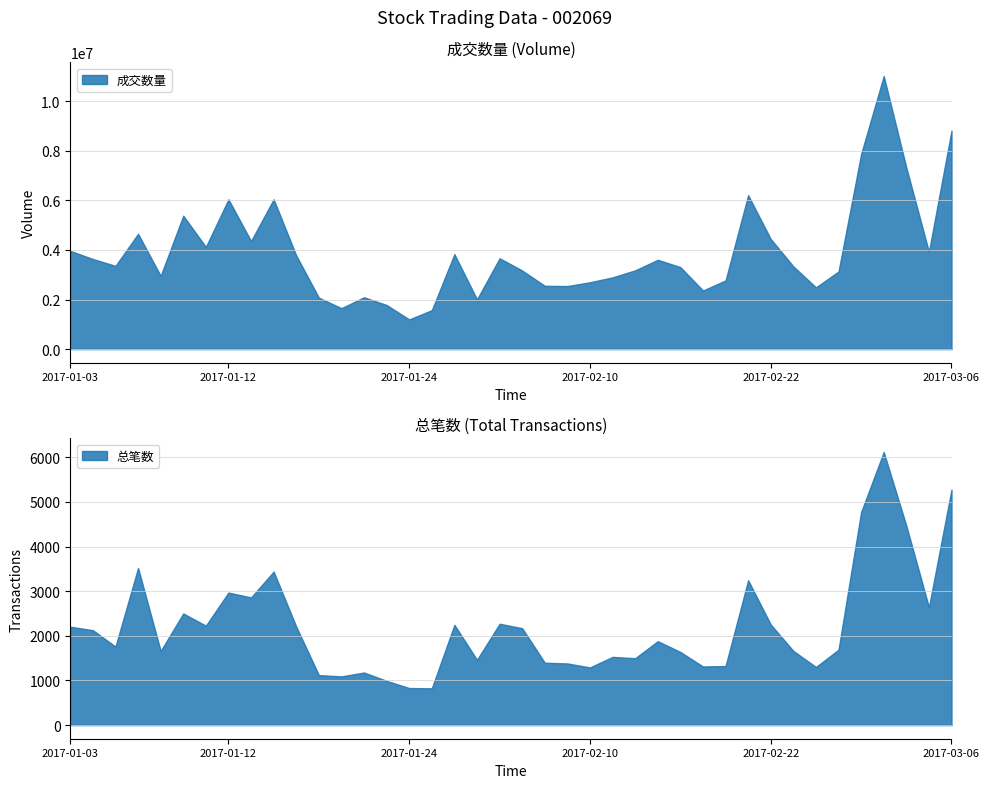

What position from the right is 2017-02-24?

7